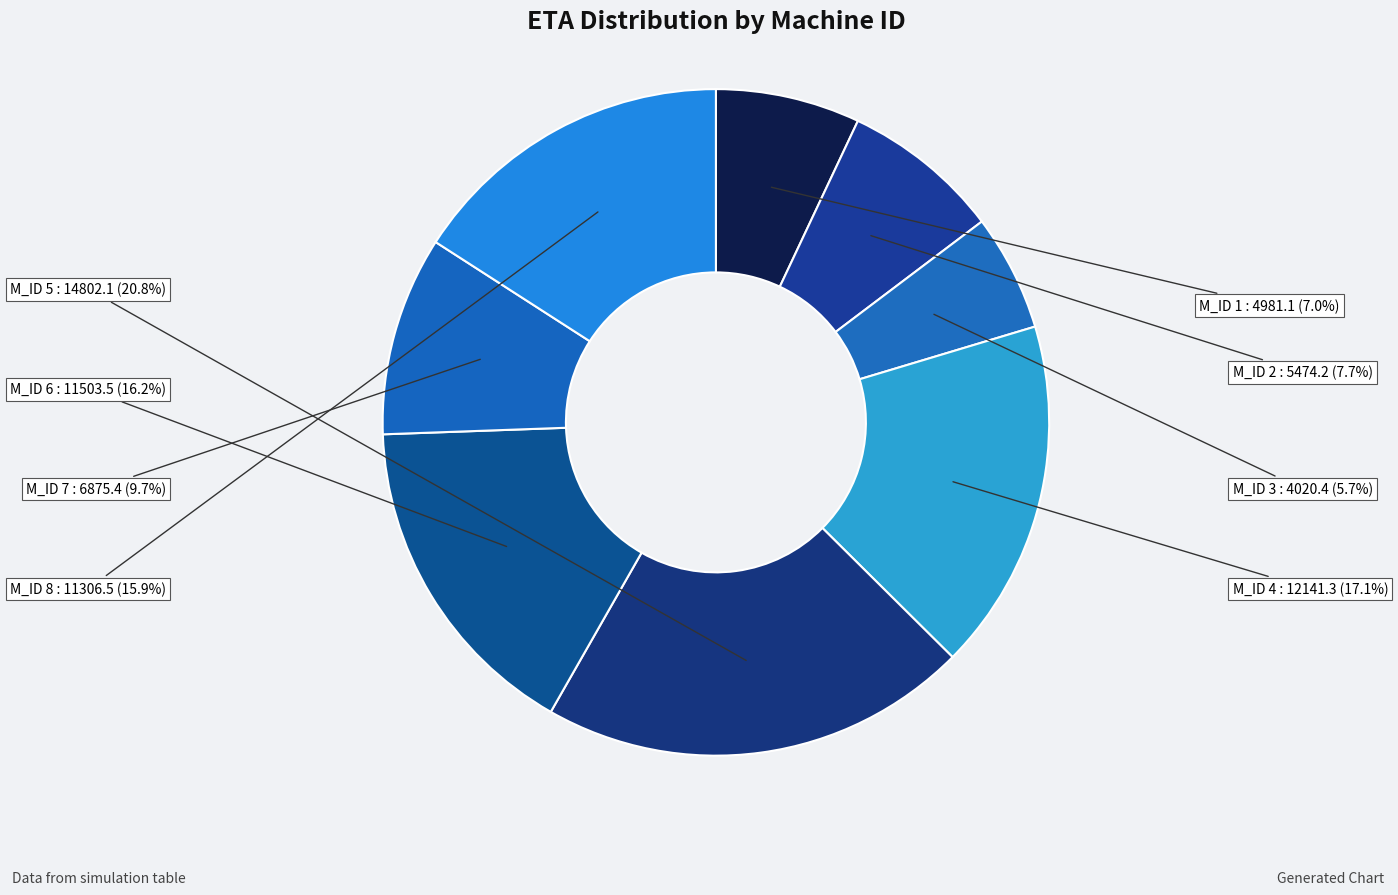

Combined, what portion of the pie is M_ID 8 and M_ID 5?

36.7%